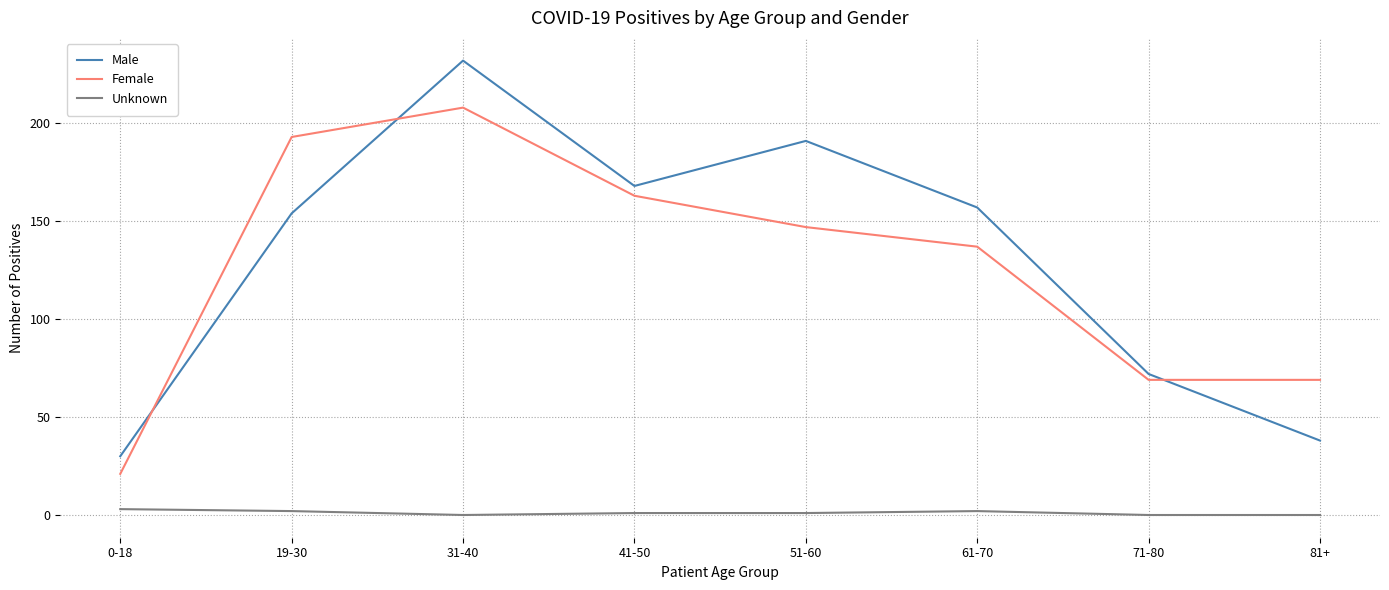

What is the difference between the Female values at 31-40 and 51-60?

61